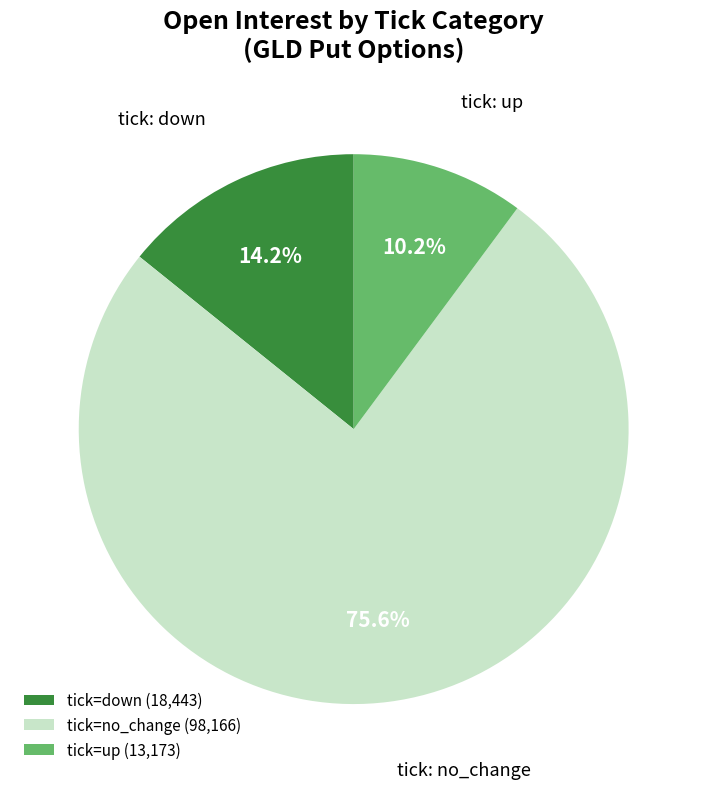

Does tick=up (13,173) account for over 50% of the chart?

No